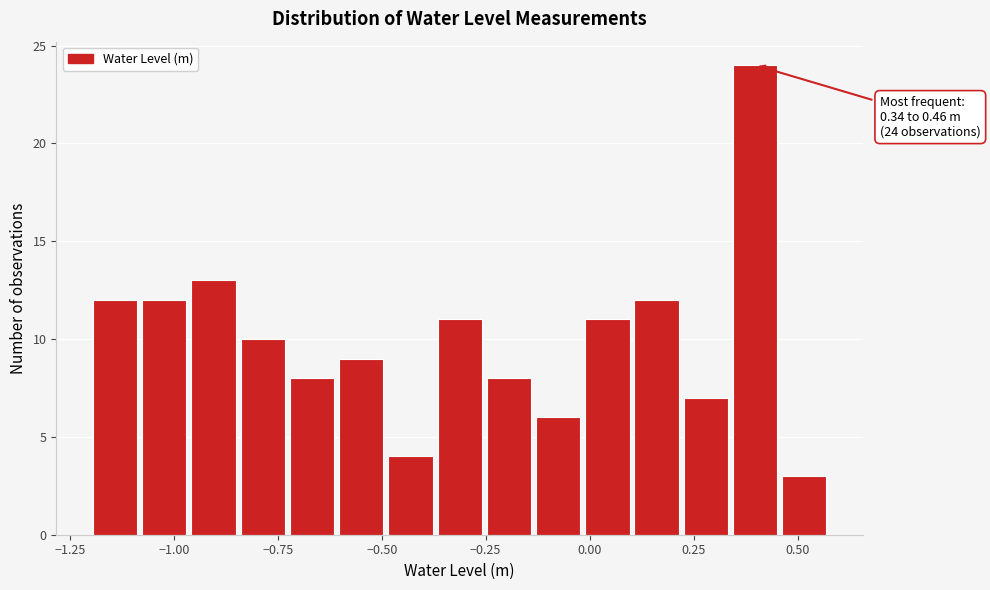

Around what value on the x-axis is the tallest bar? Give the approximate position of its centre, as read against the axis.

0.40